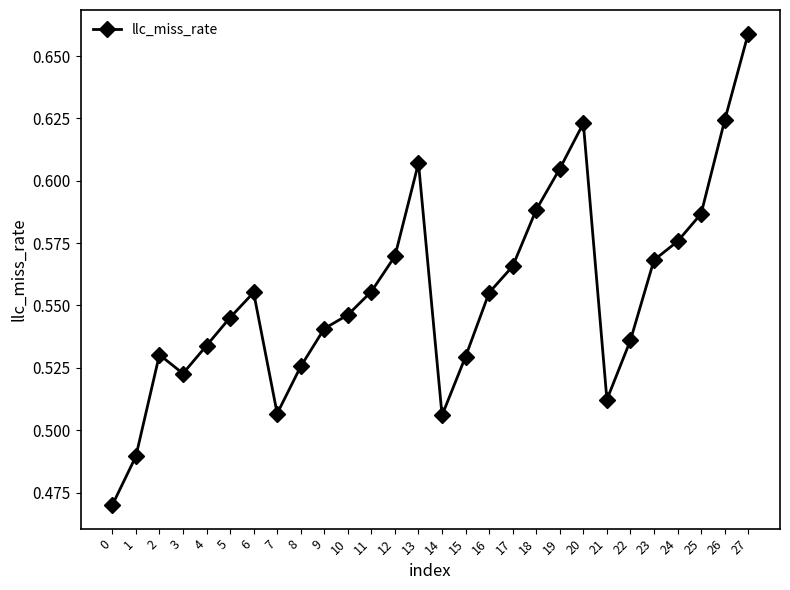

What is the sum of the values at 9 and 25?

1.1